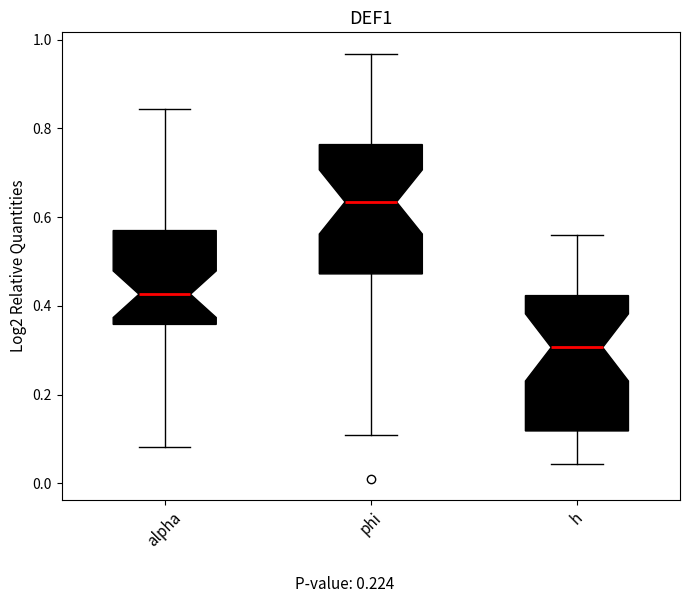

Reading left to right, read every box against the y-axis: the position of its median line, the range the box covers, and the ends of its whiskers. The values are not printed on the chart, so give them approximately, as read against the axis.

alpha: median 0.42, box 0.36 to 0.56, whiskers 0.08 to 0.84
phi: median 0.64, box 0.48 to 0.76, whiskers 0.10 to 0.96
h: median 0.30, box 0.12 to 0.42, whiskers 0.04 to 0.56